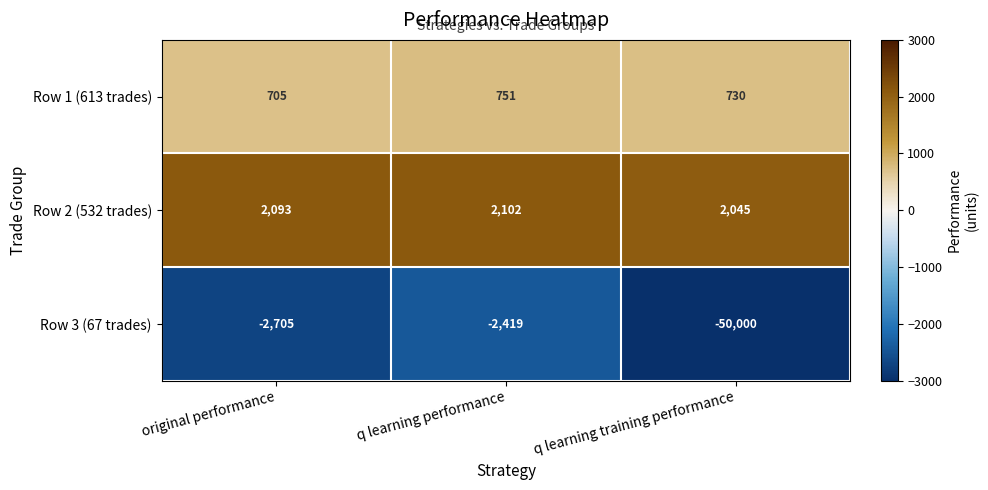

At original performance, list the series in order from smallest to largest.

Row 3 (67 trades), Row 1 (613 trades), Row 2 (532 trades)